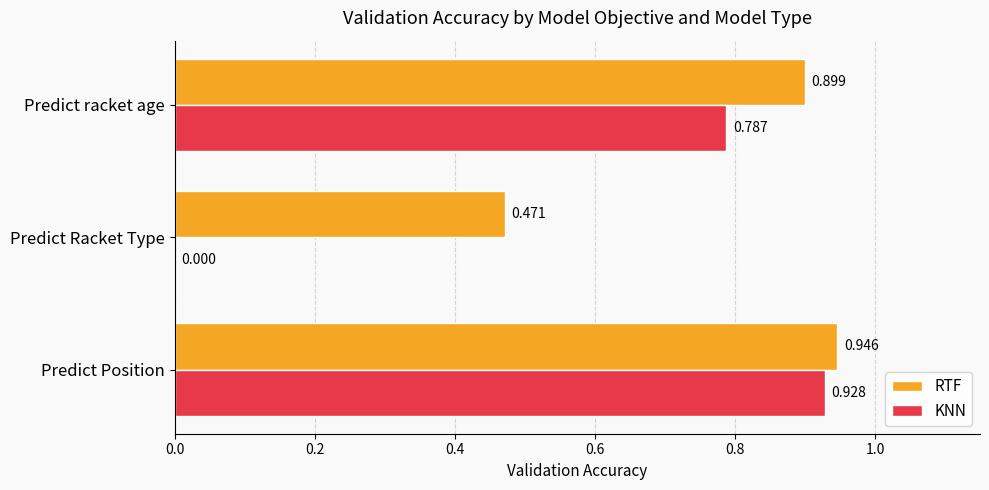

Which series has the largest total across all categories?

RTF